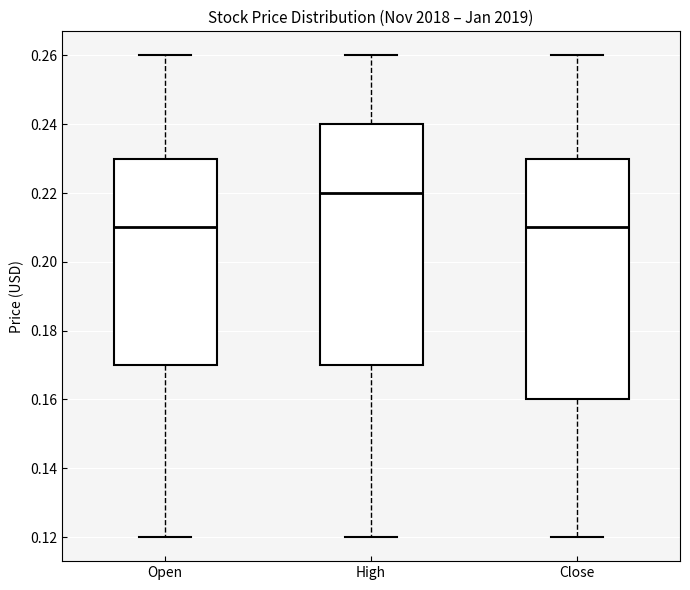

Reading left to right, read every box against the y-axis: the position of its median line, the range the box covers, and the ends of its whiskers. The values are not printed on the chart, so give them approximately, as read against the axis.

Open: median 0.21, box 0.17 to 0.23, whiskers 0.12 to 0.26
High: median 0.22, box 0.17 to 0.24, whiskers 0.12 to 0.26
Close: median 0.21, box 0.16 to 0.23, whiskers 0.12 to 0.26